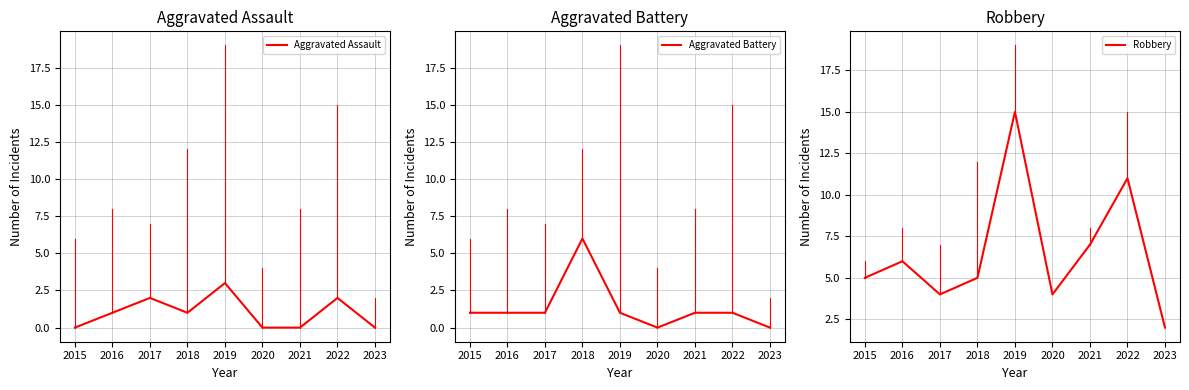

At which label does Robbery first exceed 5?

2016